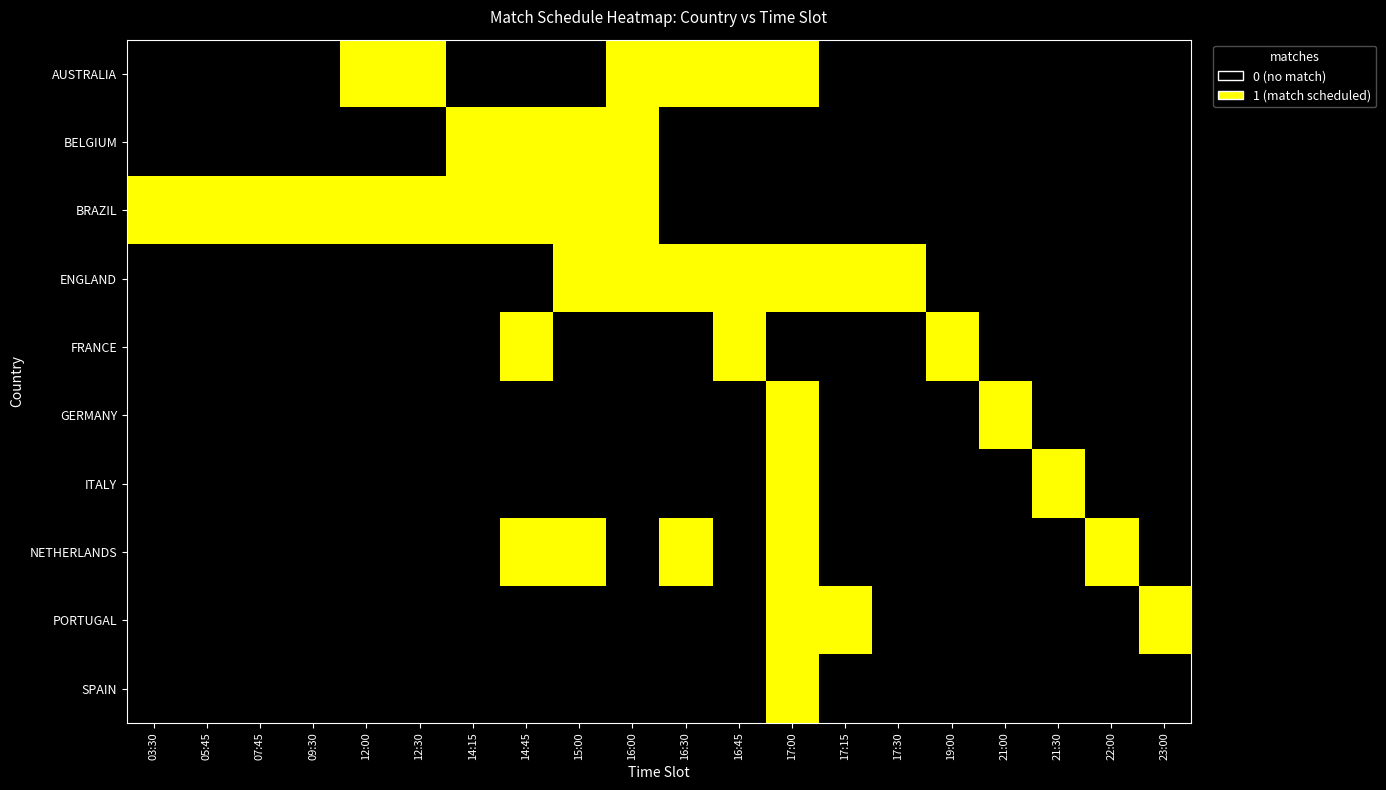

Reading left to right, what are all the values shown in this chart?

AUSTRALIA: 03:30=0	05:45=0	07:45=0	09:30=0	12:00=1	12:30=1	14:15=0	14:45=0	15:00=0	16:00=1	16:30=1	16:45=1	17:00=1	17:15=0	17:30=0	19:00=0	21:00=0	21:30=0	22:00=0	23:00=0
BELGIUM: 03:30=0	05:45=0	07:45=0	09:30=0	12:00=0	12:30=0	14:15=1	14:45=1	15:00=1	16:00=1	16:30=0	16:45=0	17:00=0	17:15=0	17:30=0	19:00=0	21:00=0	21:30=0	22:00=0	23:00=0
BRAZIL: 03:30=1	05:45=1	07:45=1	09:30=1	12:00=1	12:30=1	14:15=1	14:45=1	15:00=1	16:00=1	16:30=0	16:45=0	17:00=0	17:15=0	17:30=0	19:00=0	21:00=0	21:30=0	22:00=0	23:00=0
ENGLAND: 03:30=0	05:45=0	07:45=0	09:30=0	12:00=0	12:30=0	14:15=0	14:45=0	15:00=1	16:00=1	16:30=1	16:45=1	17:00=1	17:15=1	17:30=1	19:00=0	21:00=0	21:30=0	22:00=0	23:00=0
FRANCE: 03:30=0	05:45=0	07:45=0	09:30=0	12:00=0	12:30=0	14:15=0	14:45=1	15:00=0	16:00=0	16:30=0	16:45=1	17:00=0	17:15=0	17:30=0	19:00=1	21:00=0	21:30=0	22:00=0	23:00=0
GERMANY: 03:30=0	05:45=0	07:45=0	09:30=0	12:00=0	12:30=0	14:15=0	14:45=0	15:00=0	16:00=0	16:30=0	16:45=0	17:00=1	17:15=0	17:30=0	19:00=0	21:00=1	21:30=0	22:00=0	23:00=0
ITALY: 03:30=0	05:45=0	07:45=0	09:30=0	12:00=0	12:30=0	14:15=0	14:45=0	15:00=0	16:00=0	16:30=0	16:45=0	17:00=1	17:15=0	17:30=0	19:00=0	21:00=0	21:30=1	22:00=0	23:00=0
NETHERLANDS: 03:30=0	05:45=0	07:45=0	09:30=0	12:00=0	12:30=0	14:15=0	14:45=1	15:00=1	16:00=0	16:30=1	16:45=0	17:00=1	17:15=0	17:30=0	19:00=0	21:00=0	21:30=0	22:00=1	23:00=0
PORTUGAL: 03:30=0	05:45=0	07:45=0	09:30=0	12:00=0	12:30=0	14:15=0	14:45=0	15:00=0	16:00=0	16:30=0	16:45=0	17:00=1	17:15=1	17:30=0	19:00=0	21:00=0	21:30=0	22:00=0	23:00=1
SPAIN: 03:30=0	05:45=0	07:45=0	09:30=0	12:00=0	12:30=0	14:15=0	14:45=0	15:00=0	16:00=0	16:30=0	16:45=0	17:00=1	17:15=0	17:30=0	19:00=0	21:00=0	21:30=0	22:00=0	23:00=0